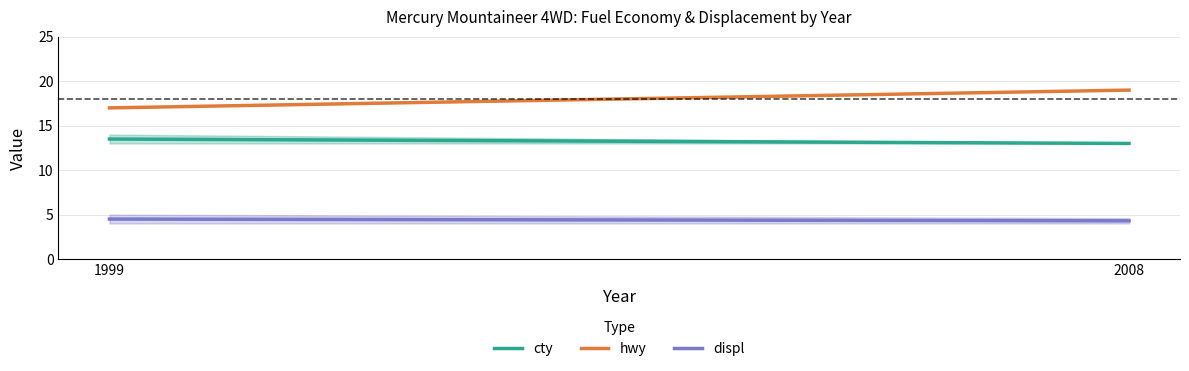

What are all the series names shown in the legend?

cty, hwy, displ